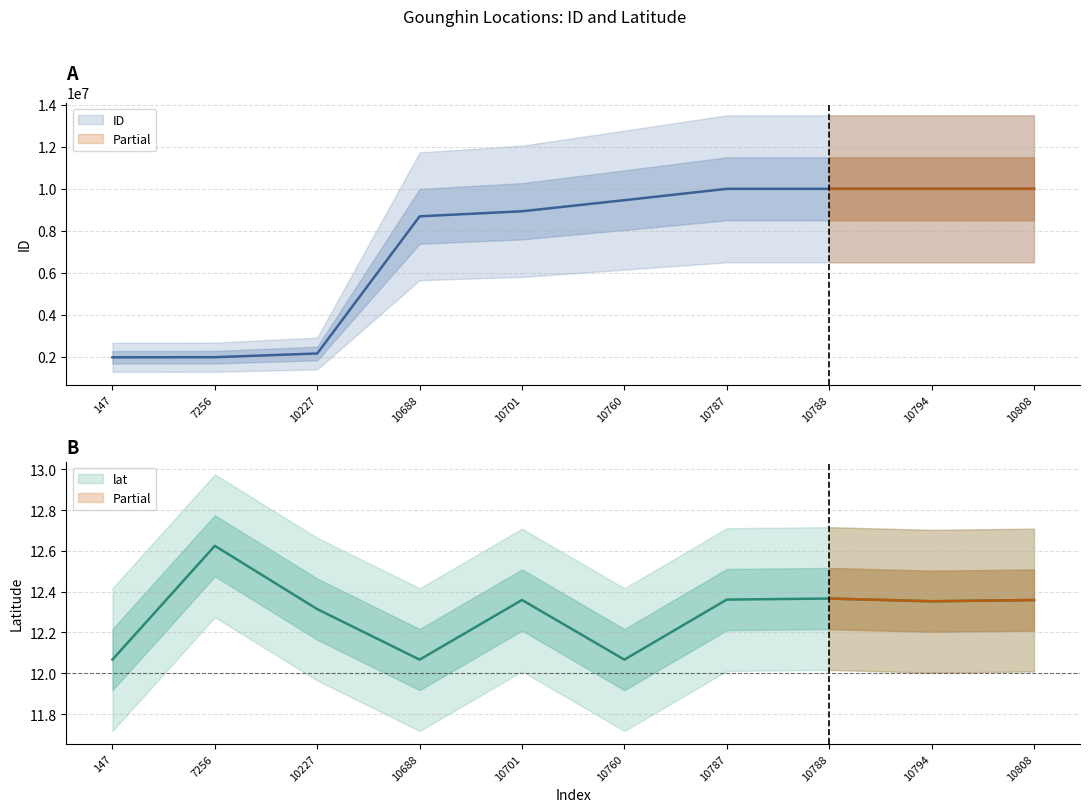

At which label does ID first exceed 9459372?

10760